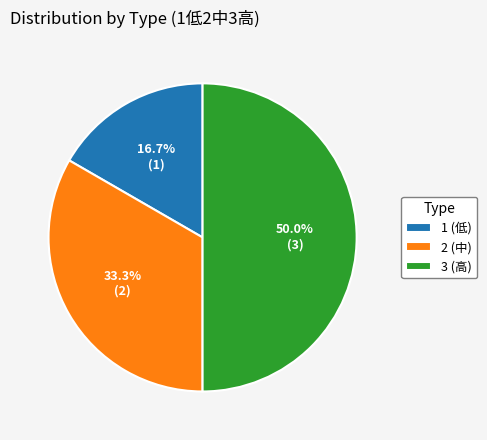

What is the ratio of the value at 2 to the value at 1?

2.0